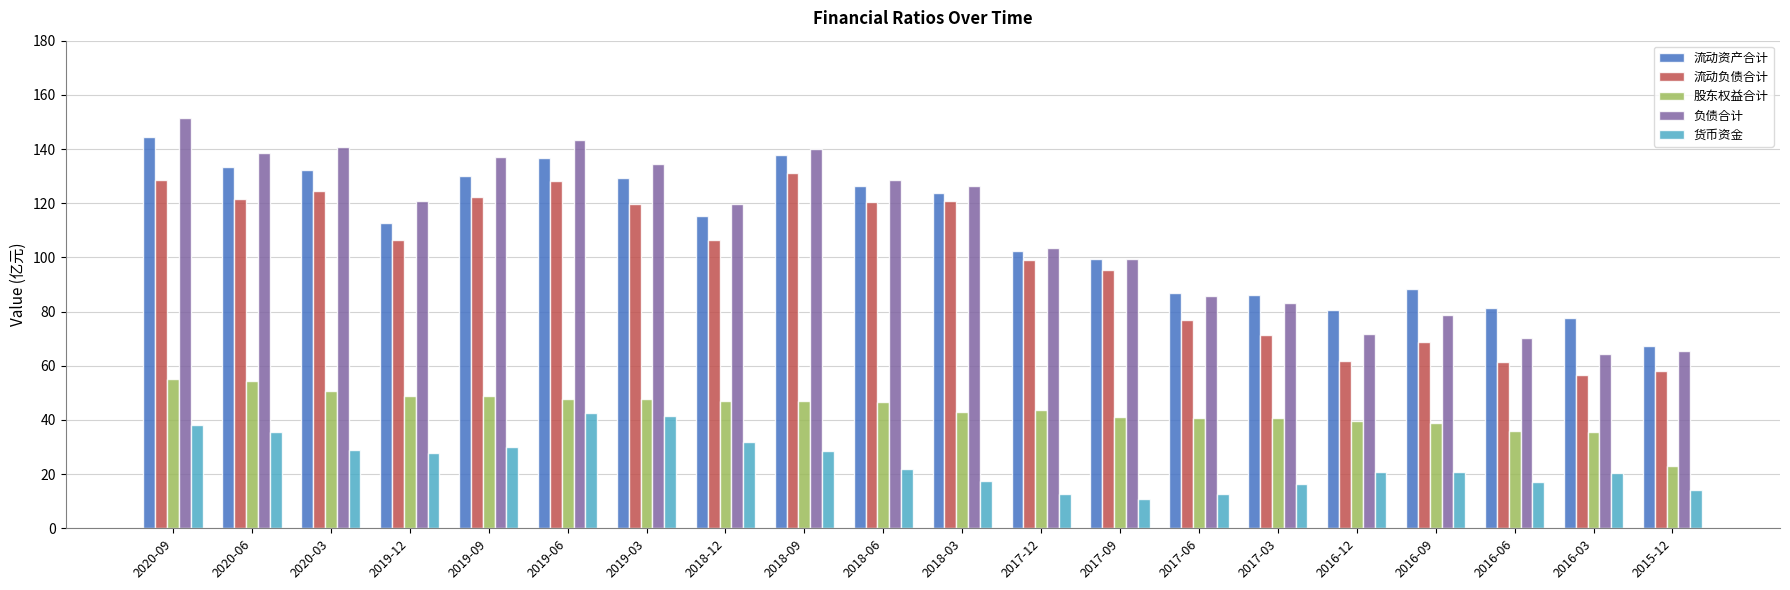

True or false: 负债合计 has a value of 85.8 at 2017-06.

True